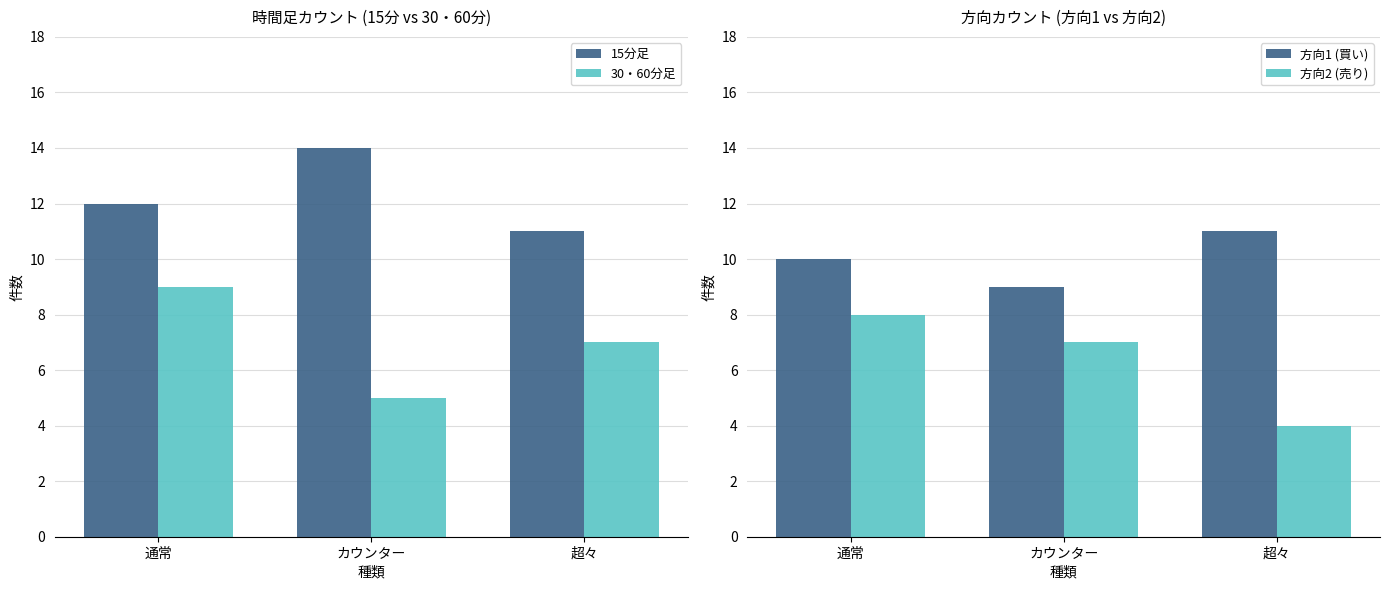

How many values in the 方向2 (売り) series are below 7?

1